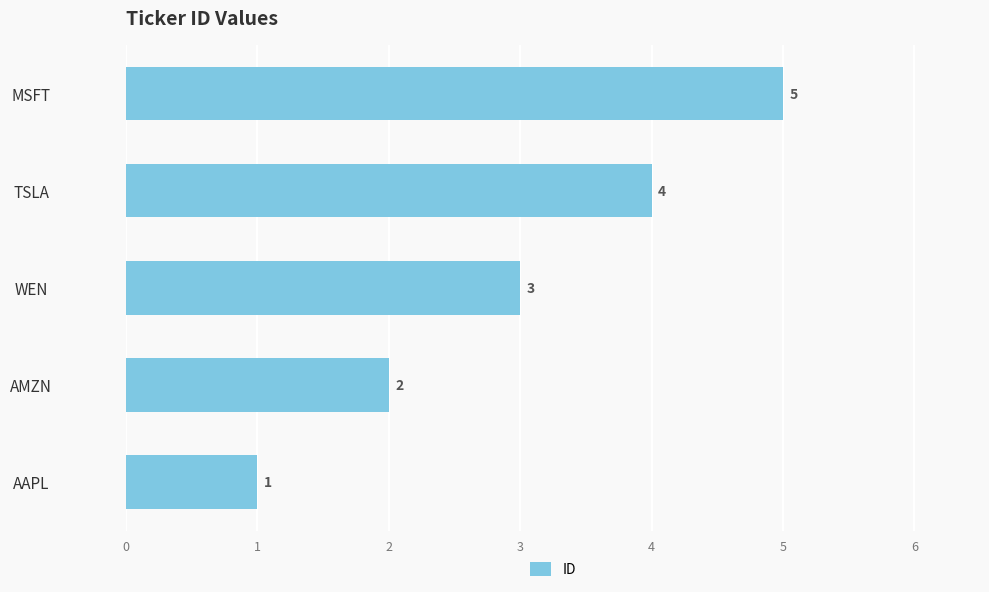

Count the number of categories in the chart.

5